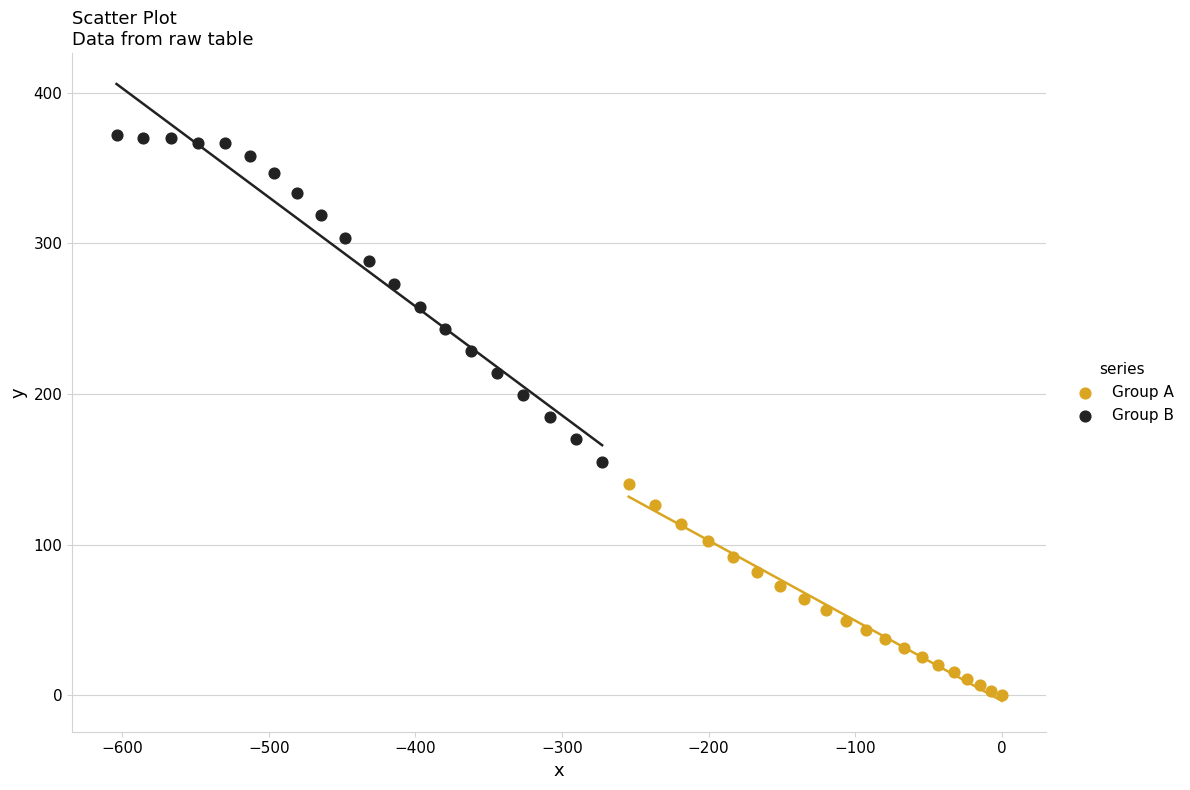

Which series contains the lowest Y value?

Group A